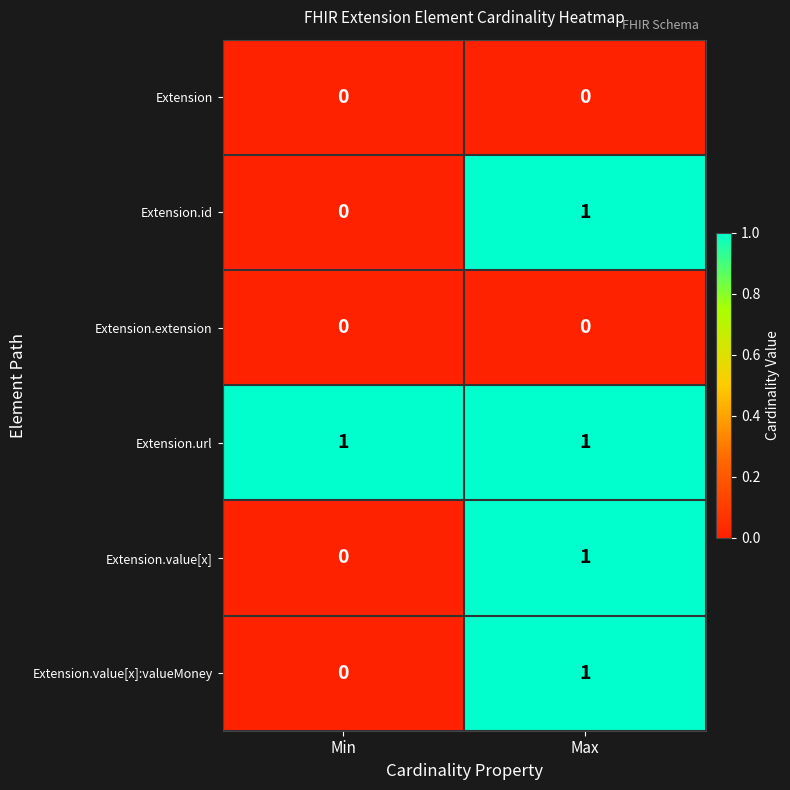

The Extension.url series shows 1 at Max. True or false?

True